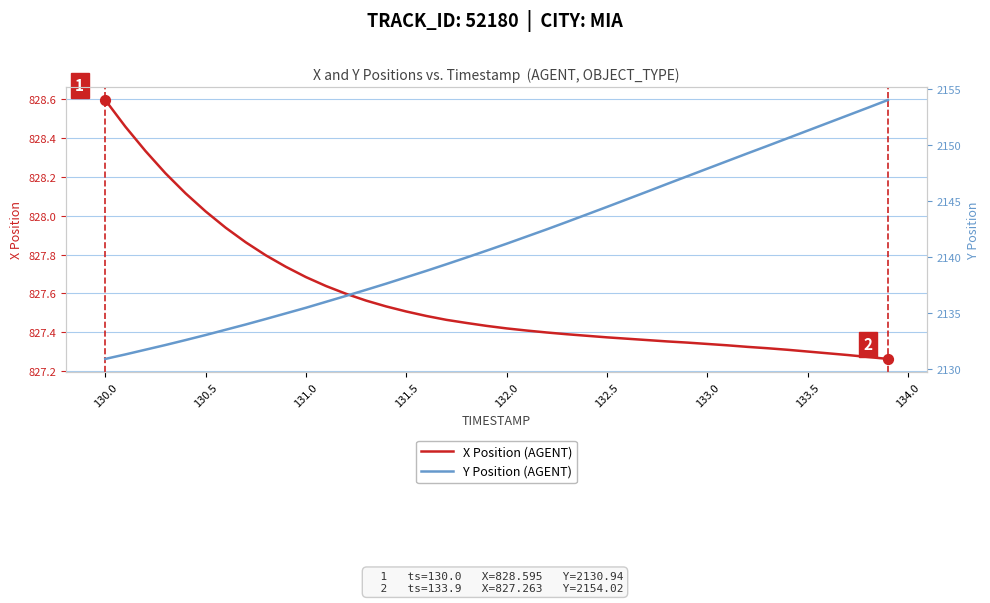

Which series has the largest Y range (max minus min)?

Y Position (AGENT)